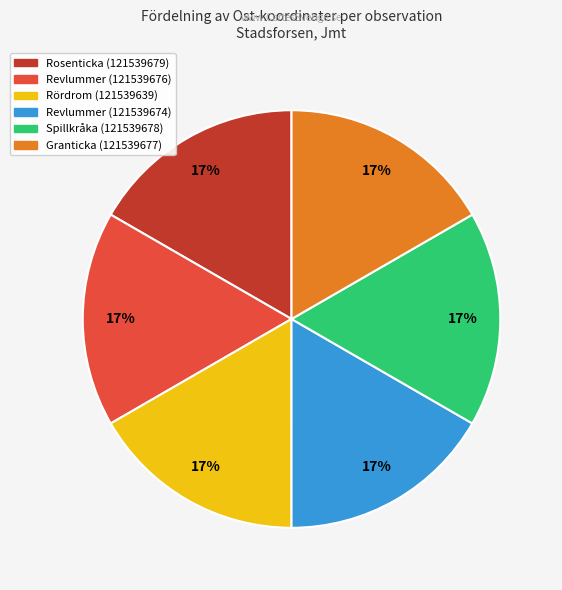

The Rördrom (121539639) slice represents 2% of the pie. True or false?

False